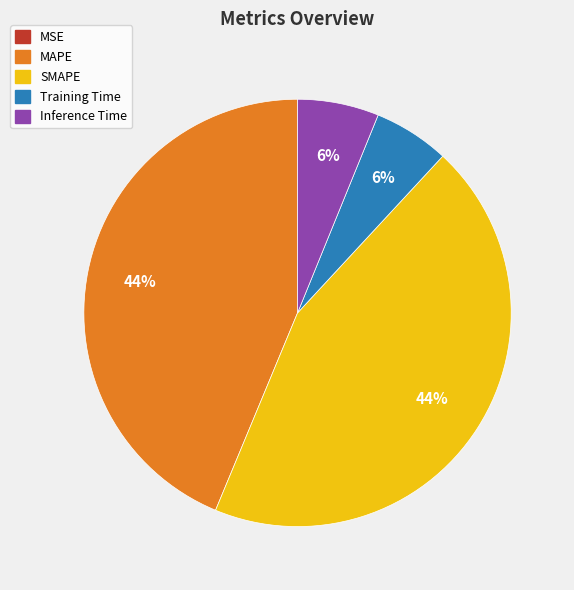

To the nearest percent, what is the average slice percentage?

20%